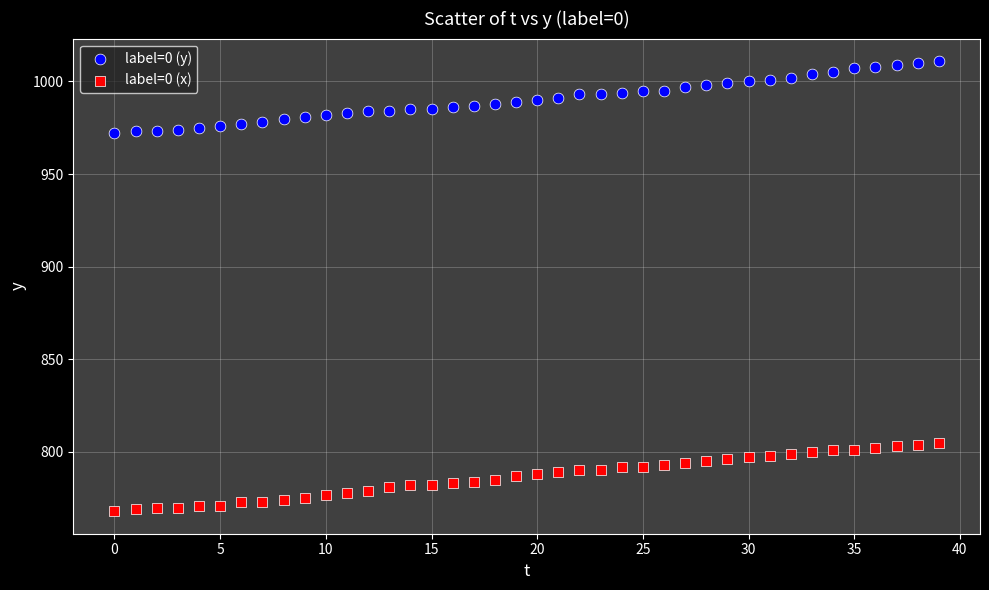

Which series reaches the minimum Y coordinate?

label=0 (x)